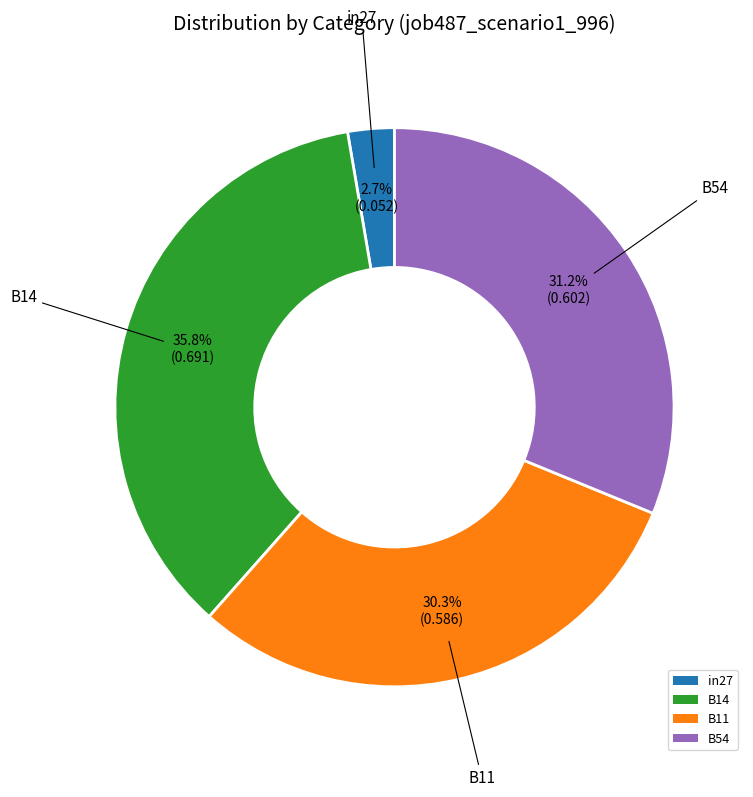

To the nearest percent, what portion does in27 represent?

3%